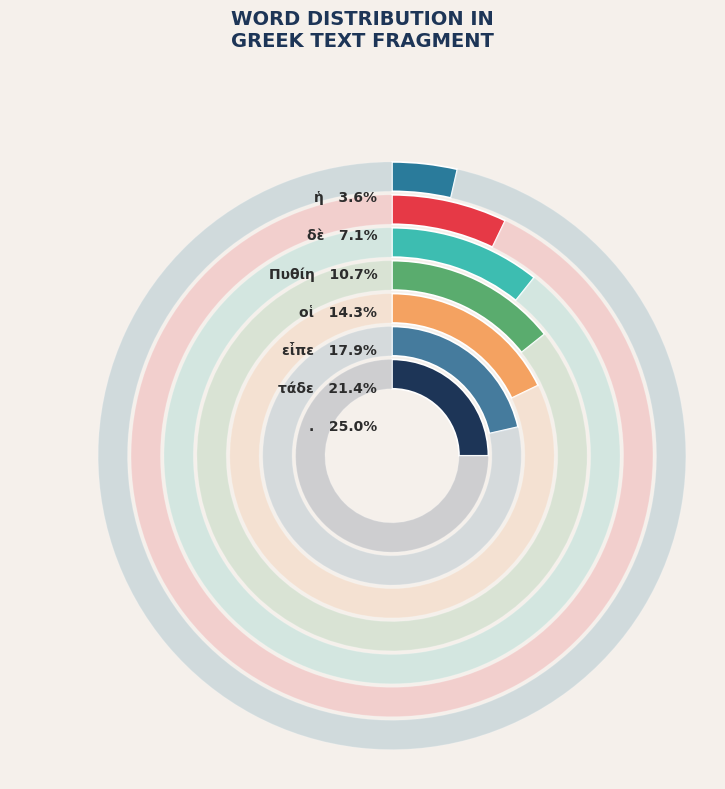

Rank the categories by value from highest to lowest.

., τάδε, εἶπε, οἱ, Πυθίη, δὲ, ἡ